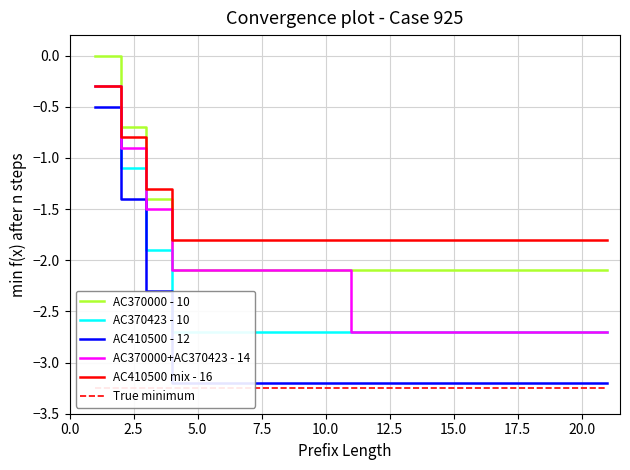

True or false: AC410500 mix - 16 and AC370000 - 10 cross at least once.

True